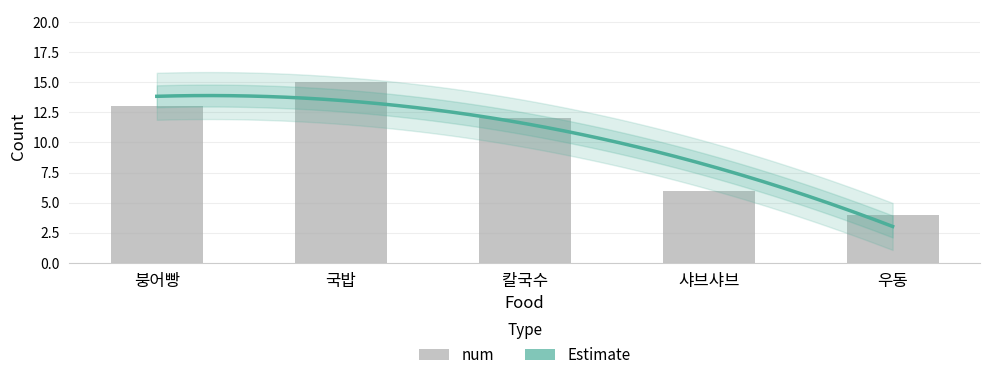

Where is the data nearest to the value 9?

칼국수